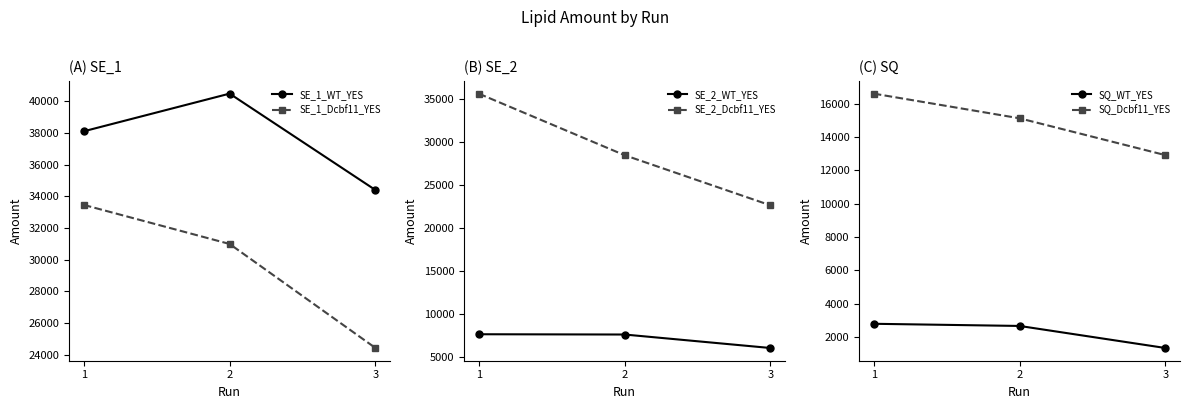

What is the difference between the maximum and minimum values in the SE_1_WT_YES series?

6085.0